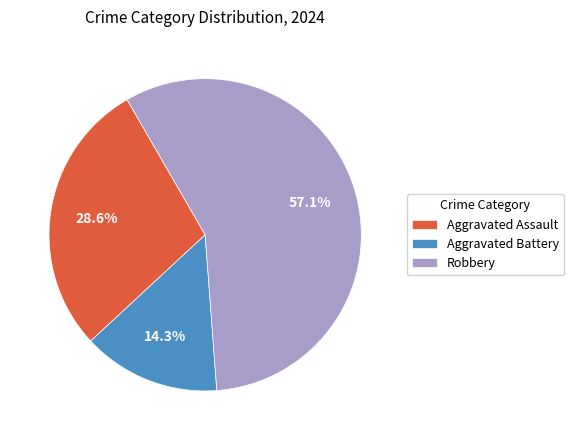

What is the smallest slice in the pie chart?

Aggravated Battery